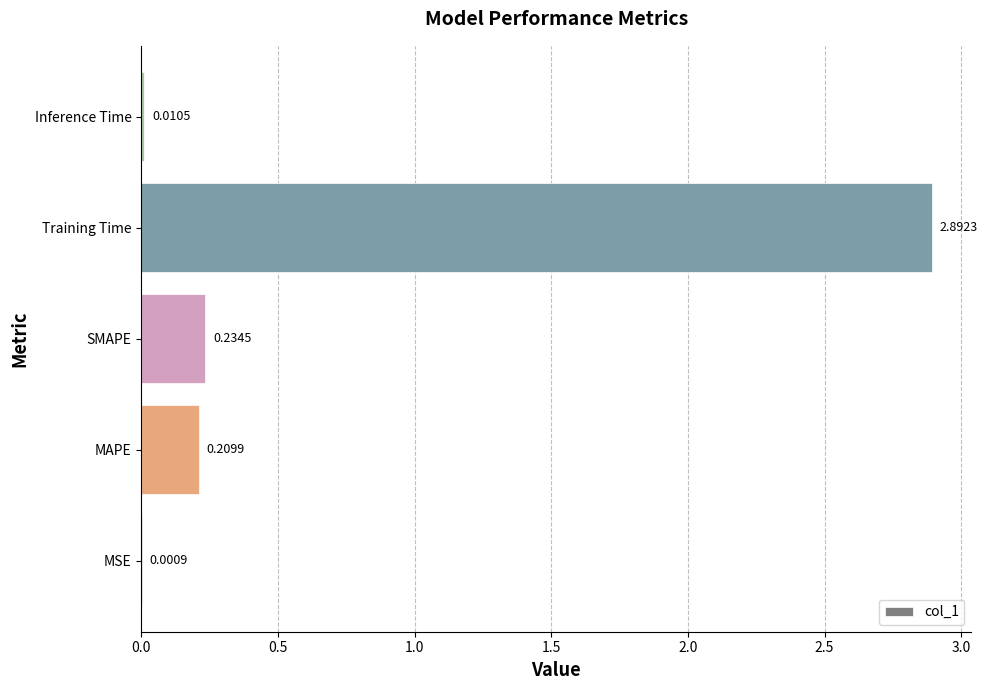

What is the sum of all values?

3.3